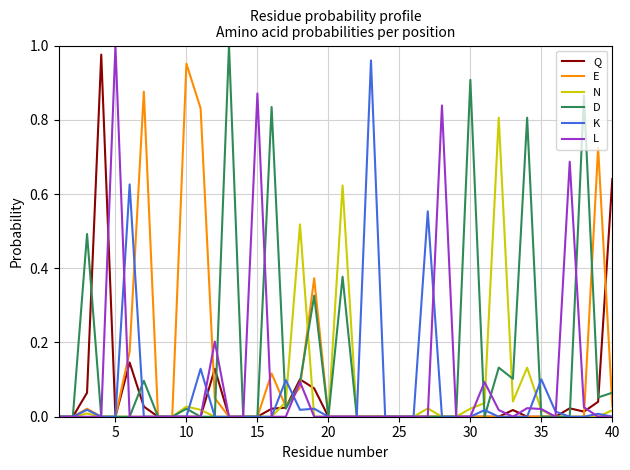

How many series are shown in this chart?

6